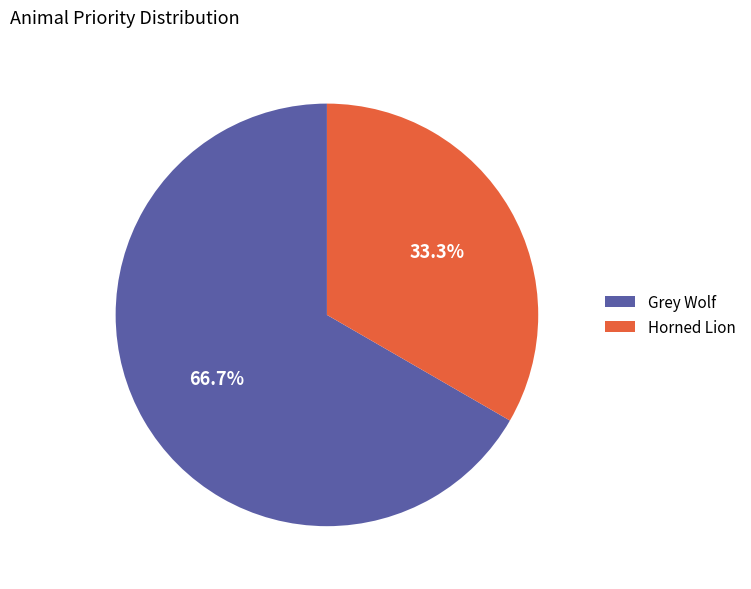

To the nearest percent, what portion does Grey Wolf represent?

67%